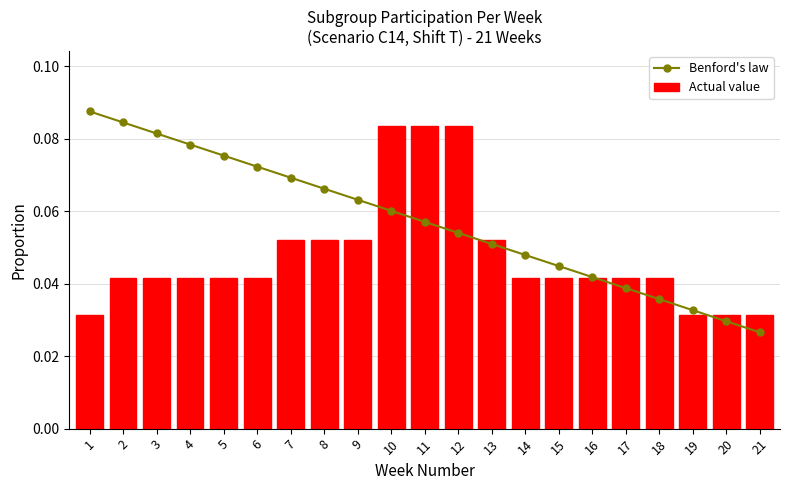

The Actual value series shows 0.0 at 9. True or false?

False